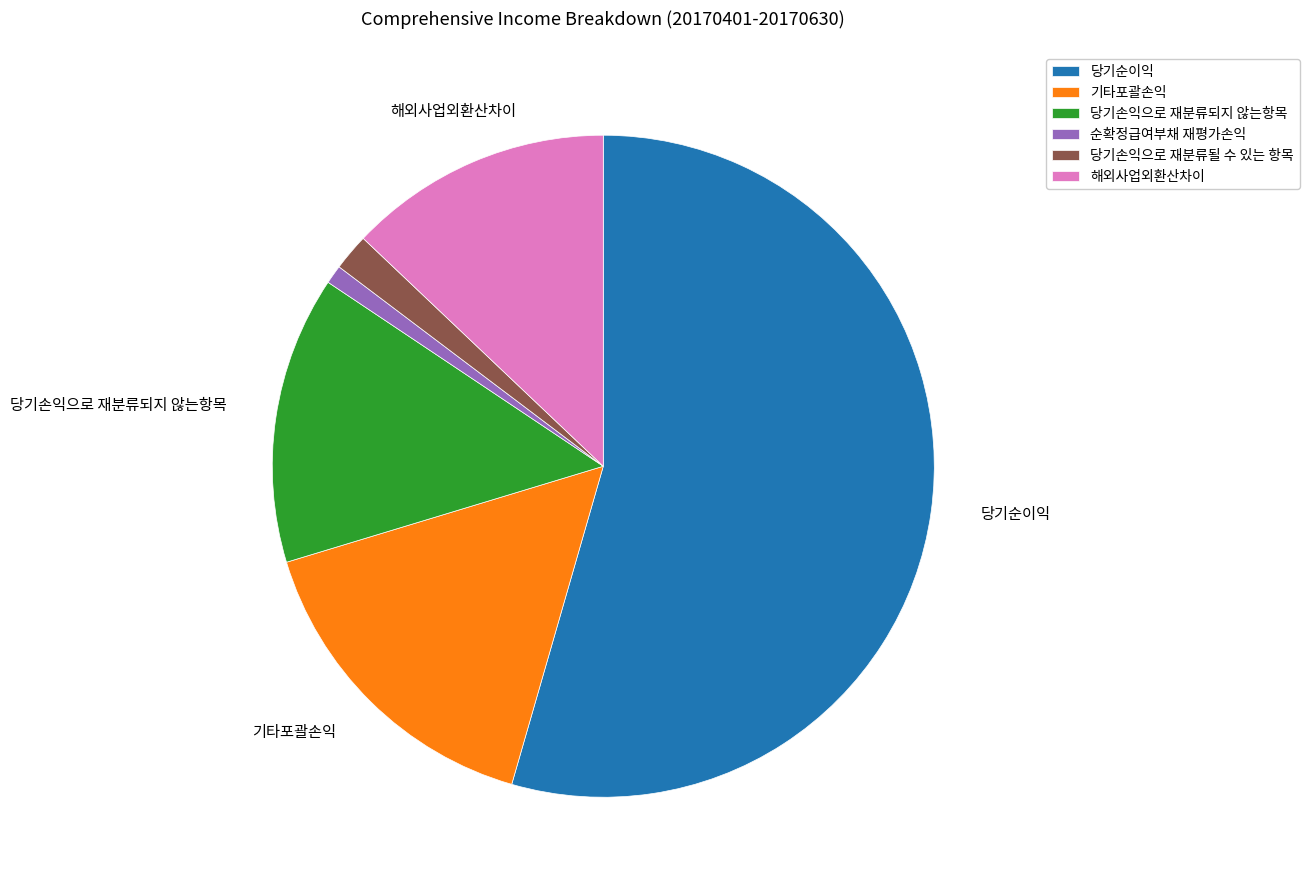

The 당기손익으로 재분류될 수 있는 항목 slice represents 17% of the pie. True or false?

False